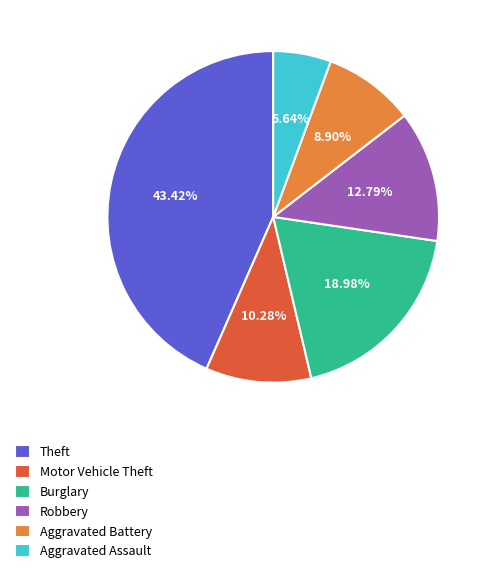

Combined, what portion of the pie is Theft and Aggravated Battery?

52.3%